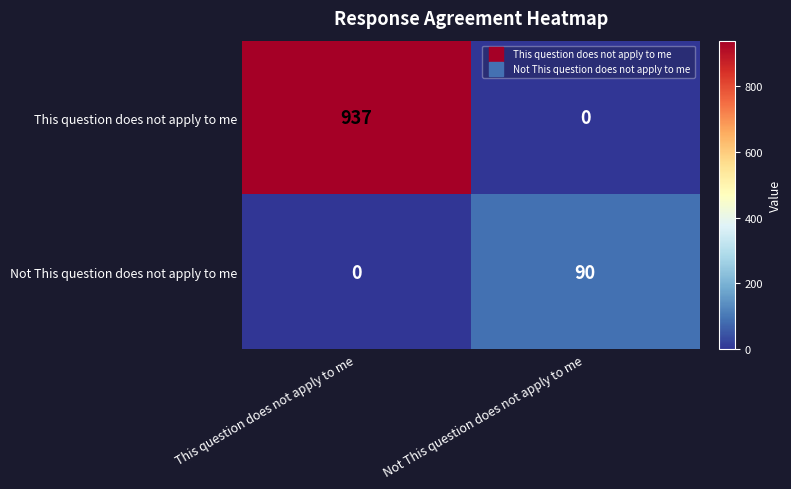

Rank the series by their maximum value, from lowest to highest.

Not This question does not apply to me, This question does not apply to me